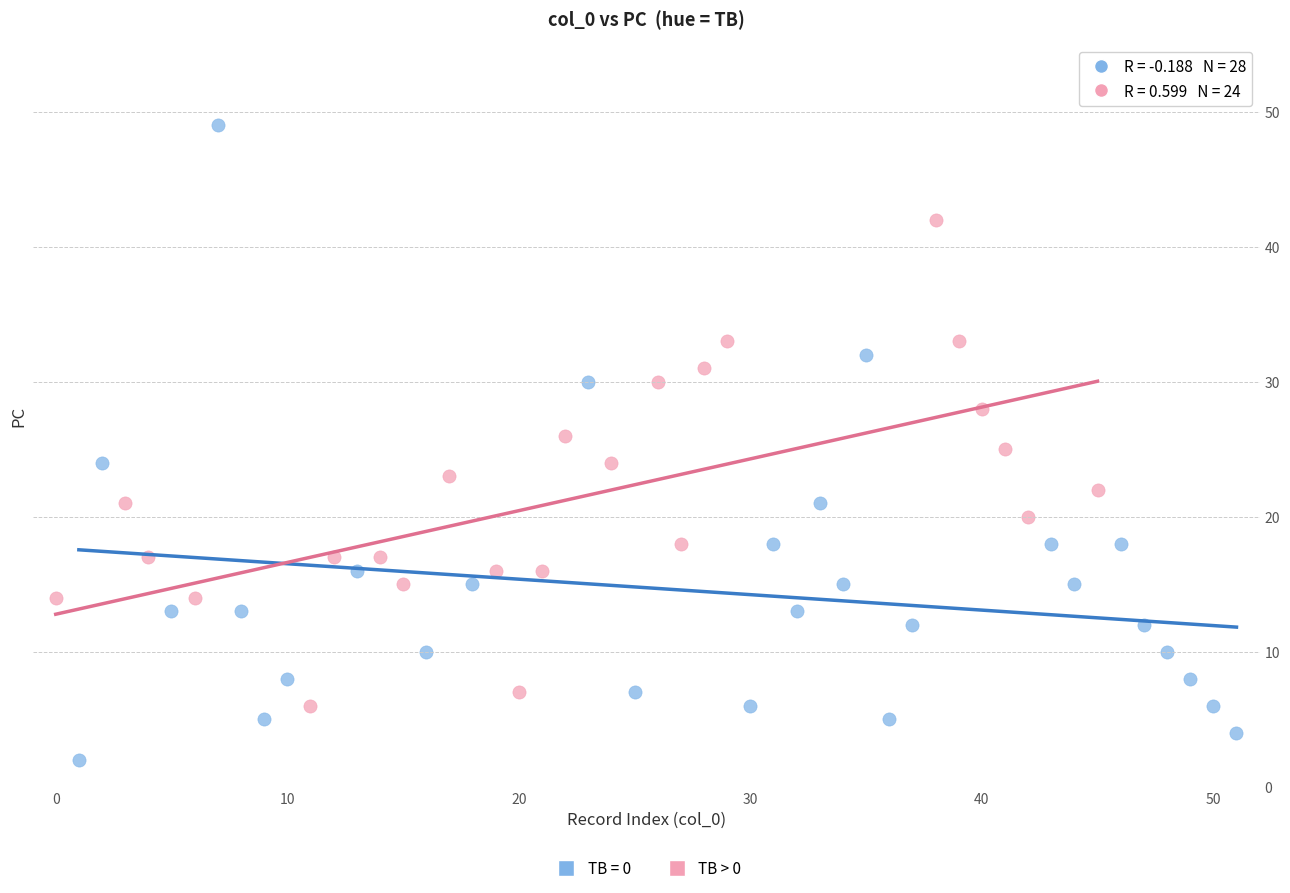

Which series contains the highest Y value?

TB = 0